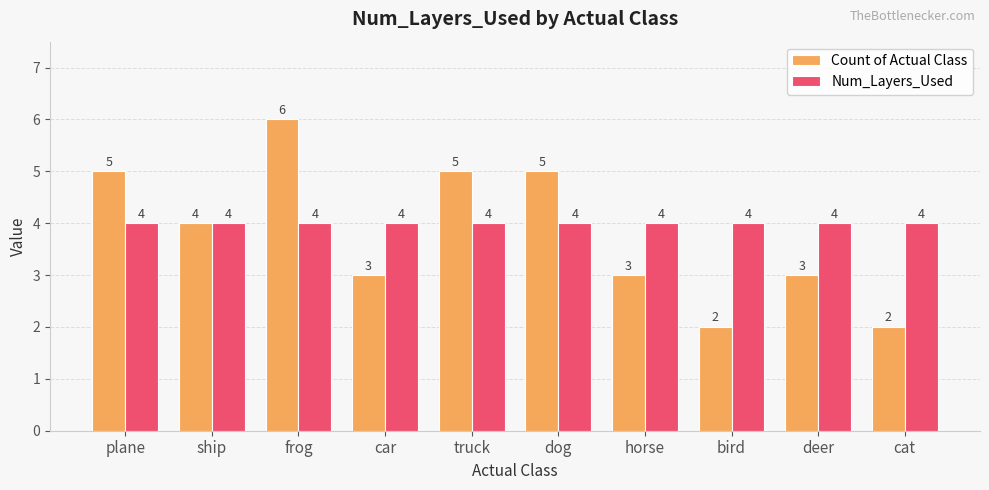

Which series has the largest total across all categories?

Num_Layers_Used